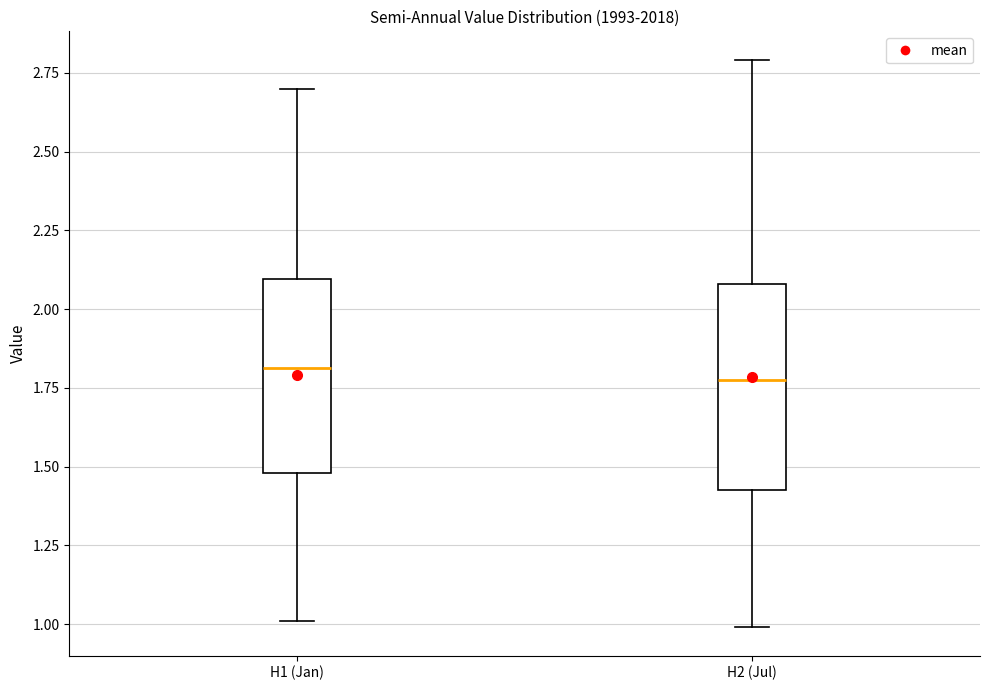

Reading left to right, transcribe this box plot: for each box, give where its median line is, the range the box spans, and where its two whiskers end, as read against the y-axis. The values are not printed on the chart, so give them approximately, as read against the axis.

H1 (Jan): median 1.80, box 1.50 to 2.10, whiskers 1.00 to 2.70
H2 (Jul): median 1.75, box 1.45 to 2.10, whiskers 1.00 to 2.80